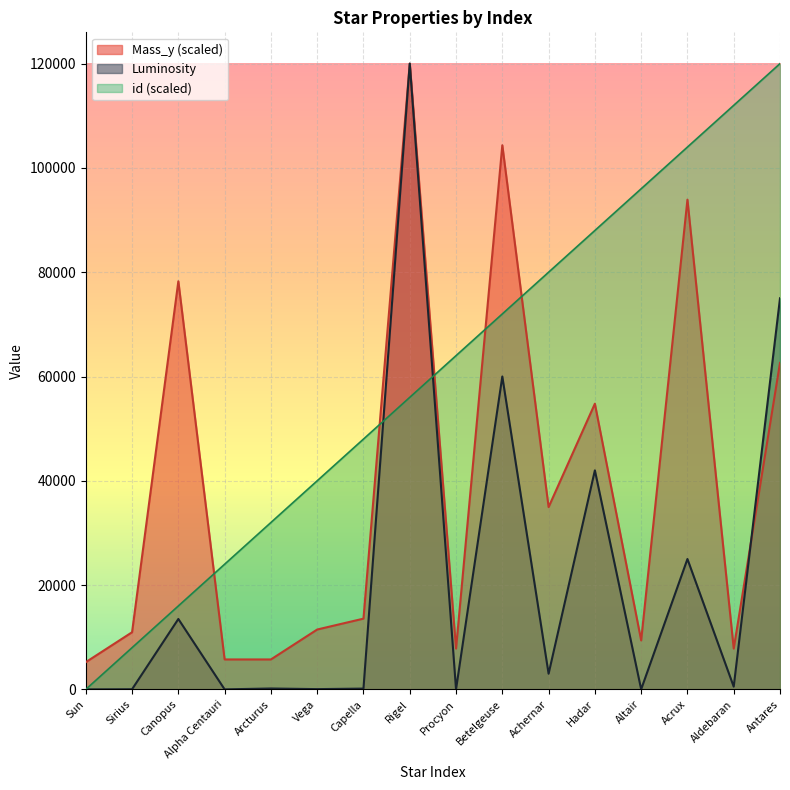

Reading left to right, transcribe all the data shown in this chart.

Unnamed: 0.1: Sun=0.0	Sirius=8000.0	Canopus=16000.0	Alpha Centauri=24000.0	Arcturus=32000.0	Vega=40000.0	Capella=48000.0	Rigel=56000.0	Procyon=64000.0	Betelgeuse=72000.0	Achernar=80000.0	Hadar=88000.0	Altair=96000.0	Acrux=104000.0	Aldebaran=112000.0	Antares=120000.0
Mass_y: Sun=5217.4	Sirius=10956.5	Canopus=78260.9	Alpha Centauri=5739.1	Arcturus=5739.1	Vega=11478.3	Capella=13565.2	Rigel=120000.0	Procyon=7826.1	Betelgeuse=104347.8	Achernar=34956.5	Hadar=54782.6	Altair=9391.3	Acrux=93913.0	Aldebaran=7826.1	Antares=62608.7
Luminosity: Sun=1.0	Sirius=25.4	Canopus=13500.0	Alpha Centauri=2.0	Arcturus=170.0	Vega=50.0	Capella=150.0	Rigel=120000.0	Procyon=7.7	Betelgeuse=60000.0	Achernar=3000.0	Hadar=42000.0	Altair=10.5	Acrux=25000.0	Aldebaran=520.0	Antares=75000.0